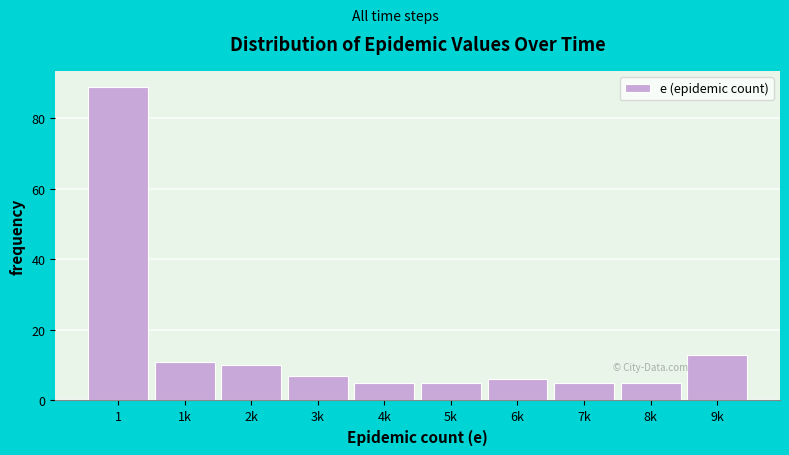

Reading left to right, list all the values displayed in this chart.

1=89	1k=11	2k=10	3k=7	4k=5	5k=5	6k=6	7k=5	8k=5	9k=13